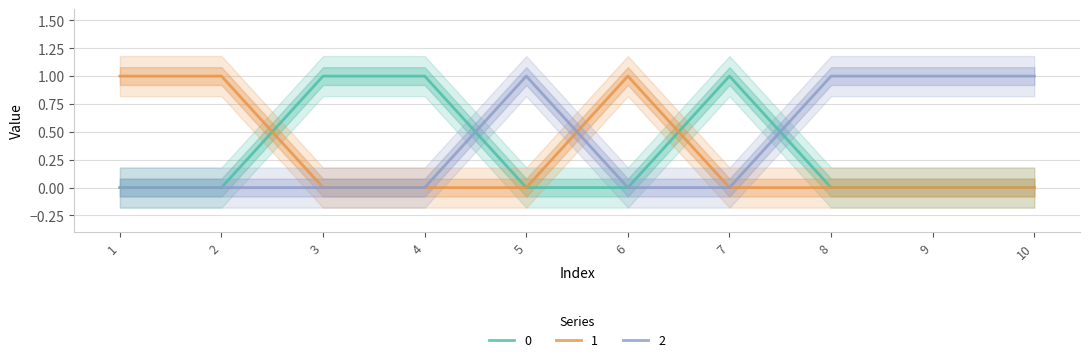

Rank the categories by 0 value from lowest to highest.

1, 2, 5, 6, 8, 9, 10, 3, 4, 7